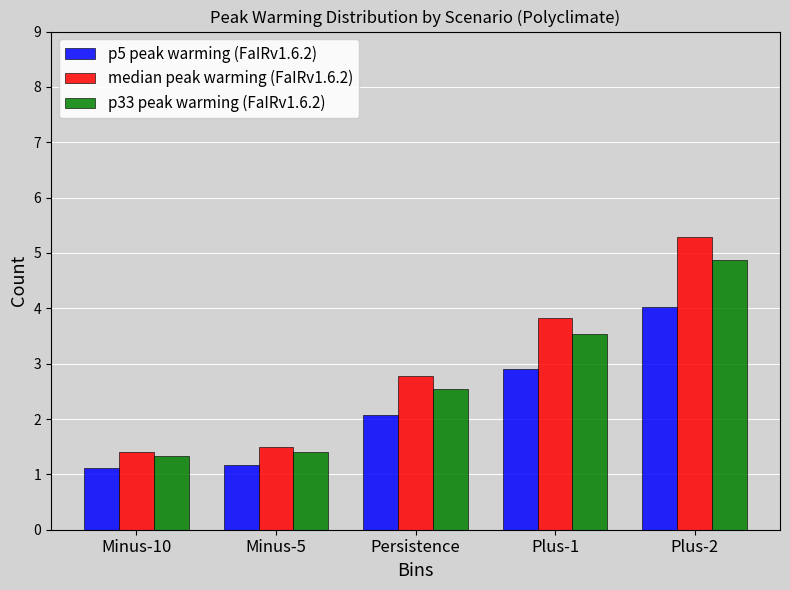

What is the sum of the median peak warming (FaIRv1.6.2) values at Minus-5 and Persistence?

4.3